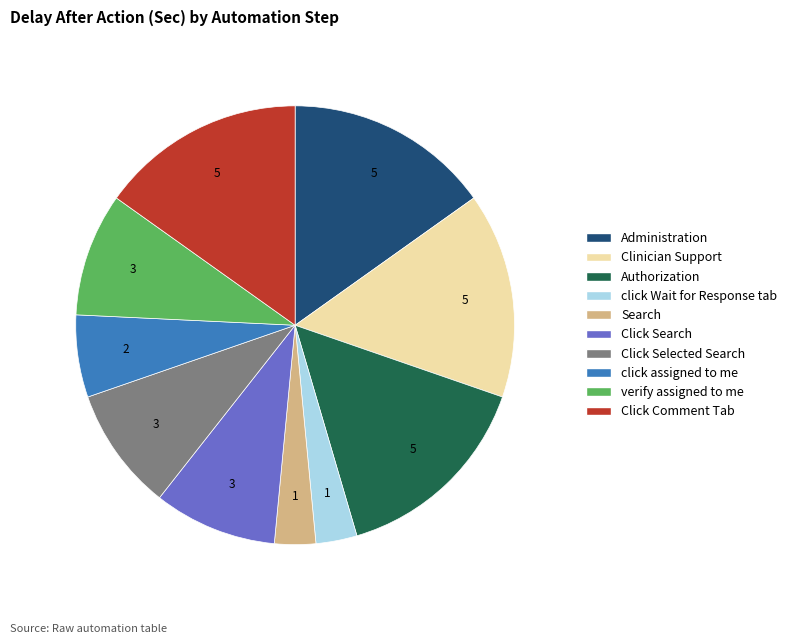

Does click assigned to me account for over 50% of the chart?

No